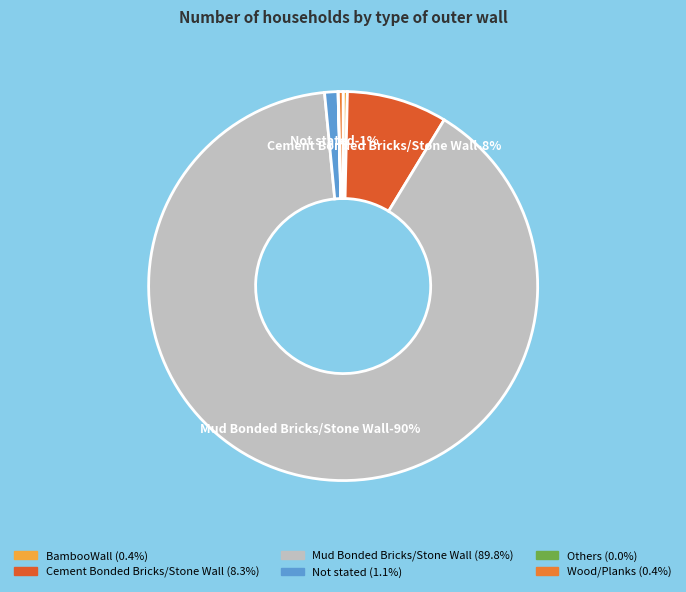

What is the majority slice?

Mud Bonded Bricks/Stone Wall